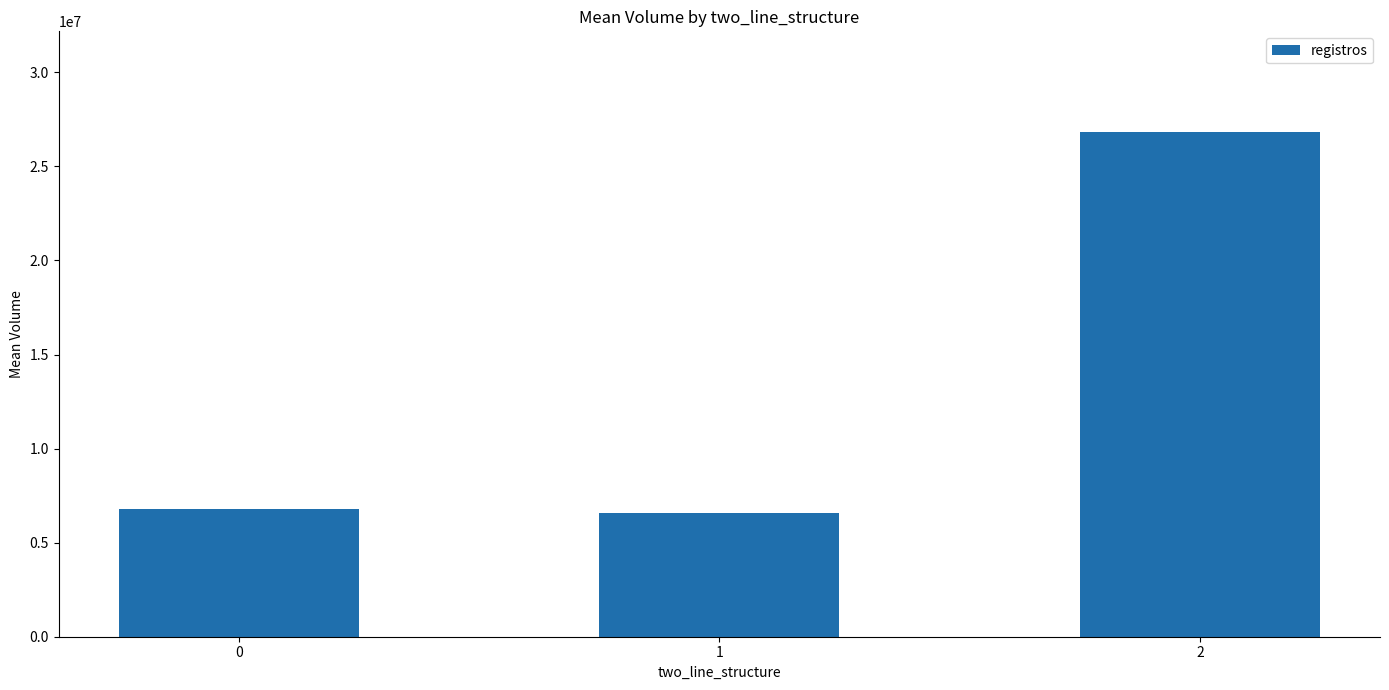

How many values are below 6787442?

1